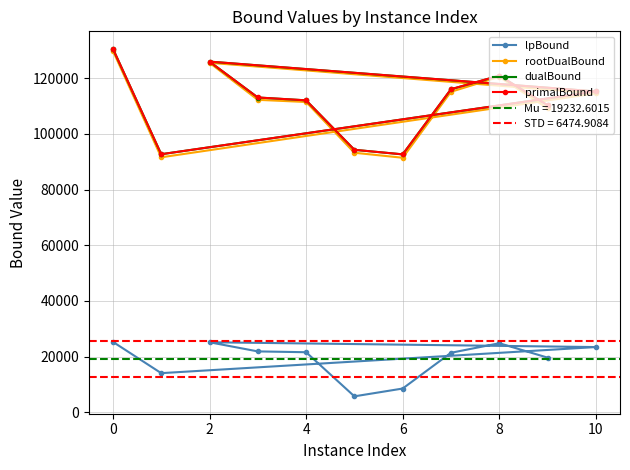

How many values in the dualBound series are below 113070?

5